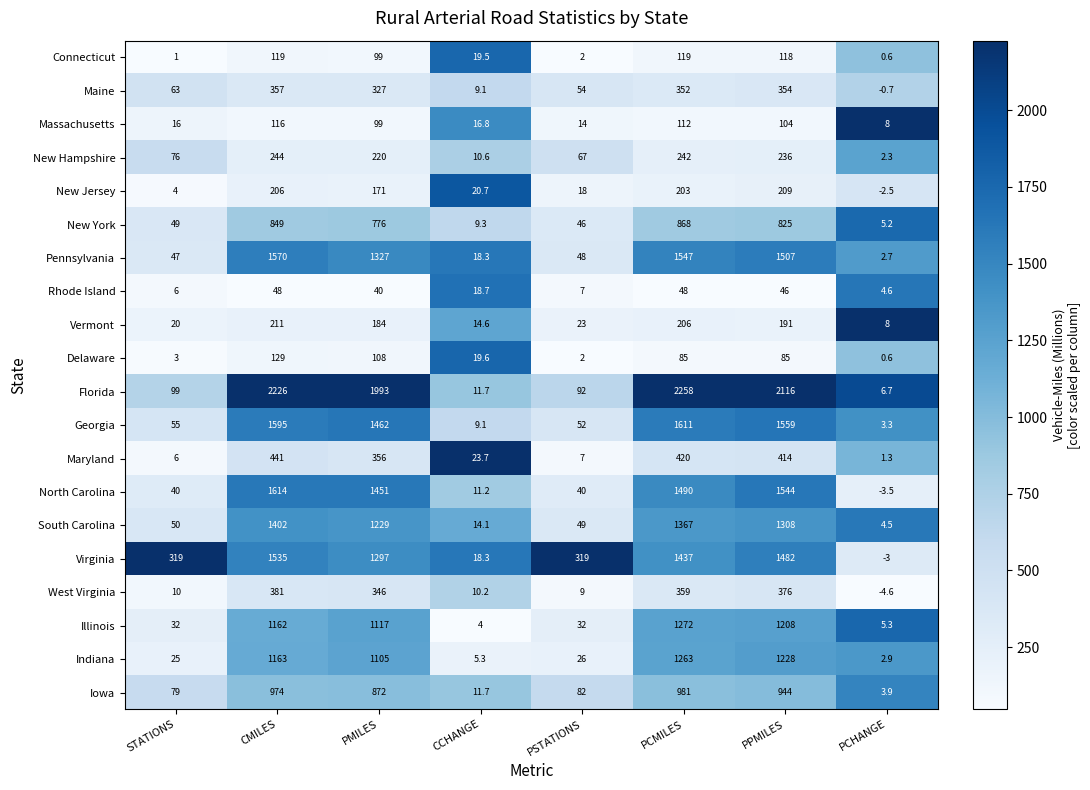

Where is Maryland nearest to the value 221?

PMILES